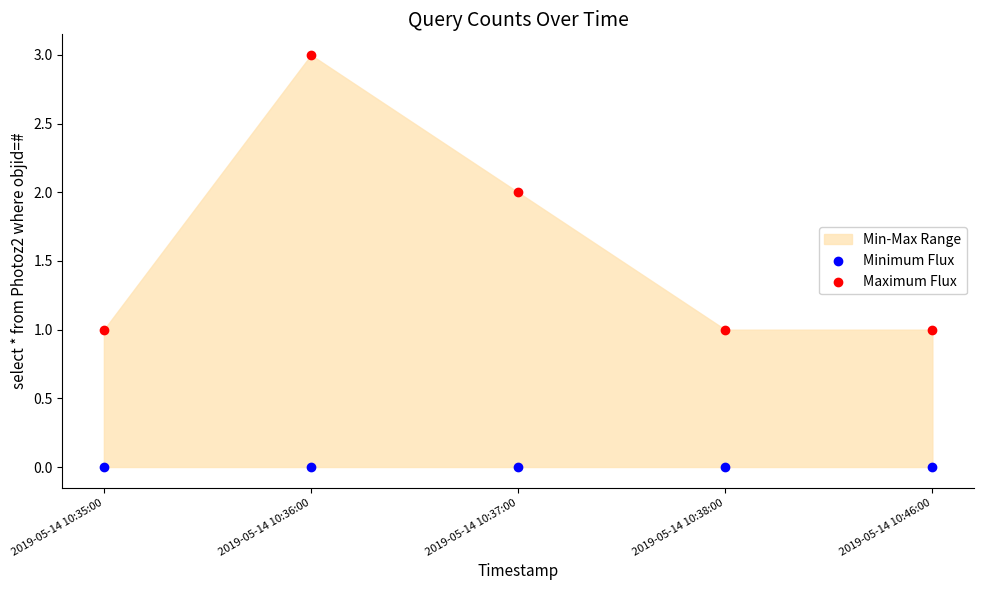

Which series contains the highest Y value?

Maximum Flux